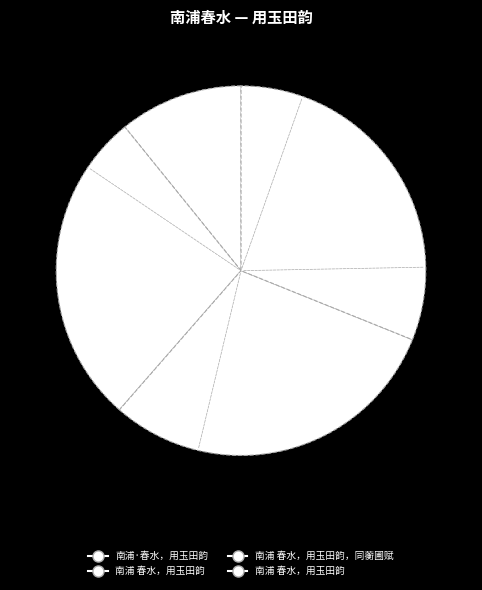

How many segments does this pie chart have?

4